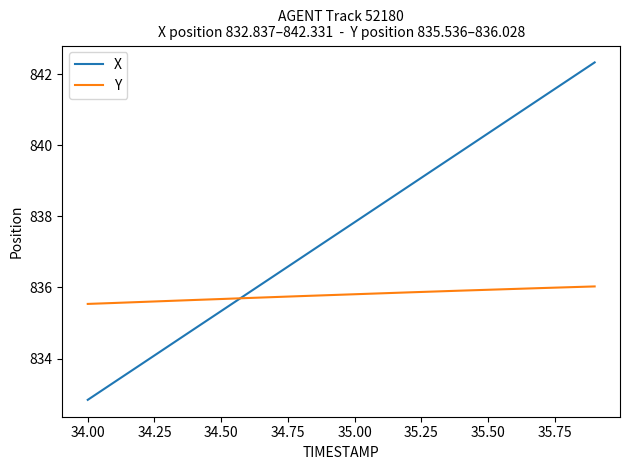

What is the minimum value shown in the chart?

832.8